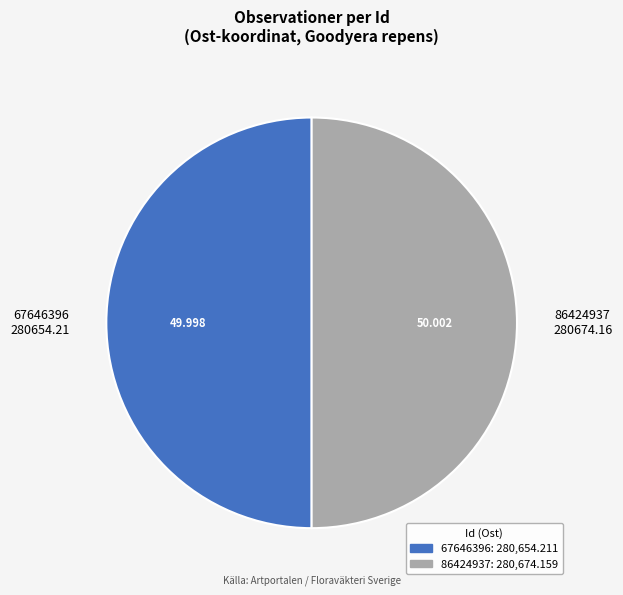

True or false: 67646396 accounts for 36% of the total.

False